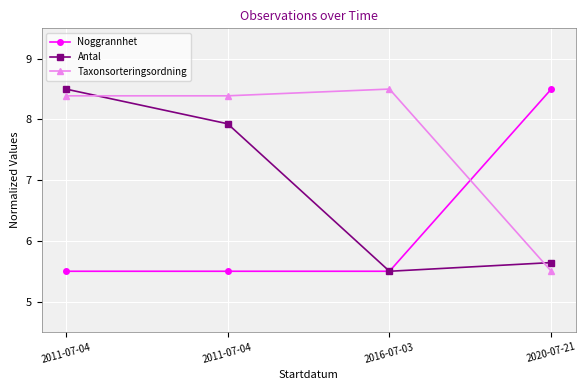

What are all the series names shown in the legend?

Noggrannhet, Antal, Taxonsorteringsordning